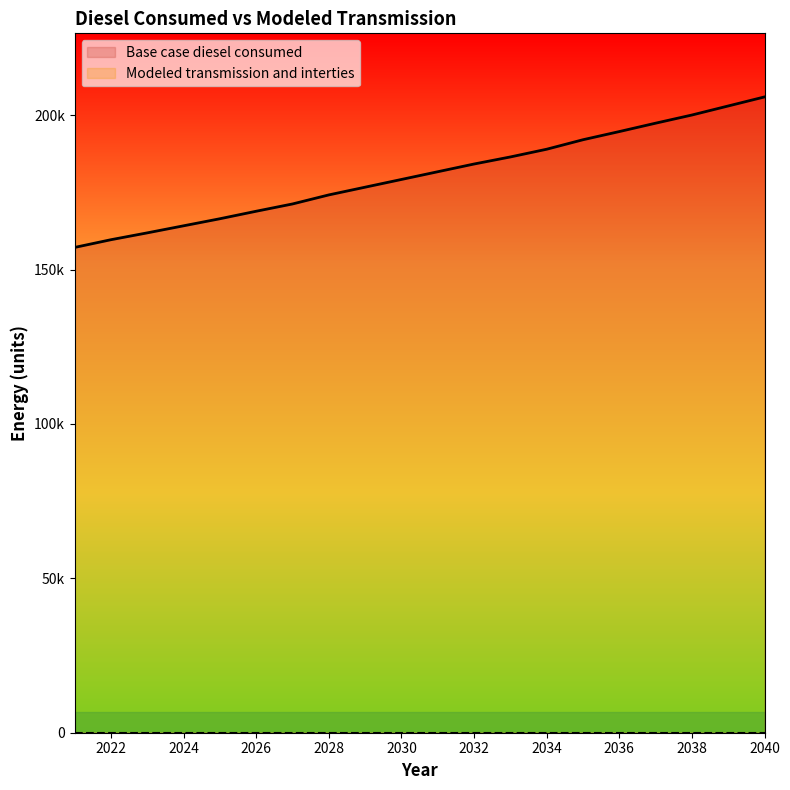

Between 2027 and 2024, which is larger?

2027